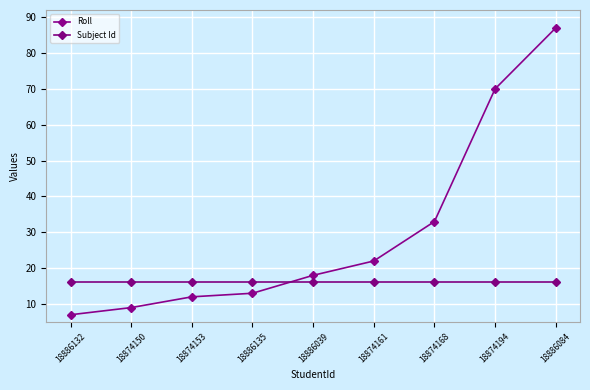

Which label corresponds to the smallest value in the chart?

18886132